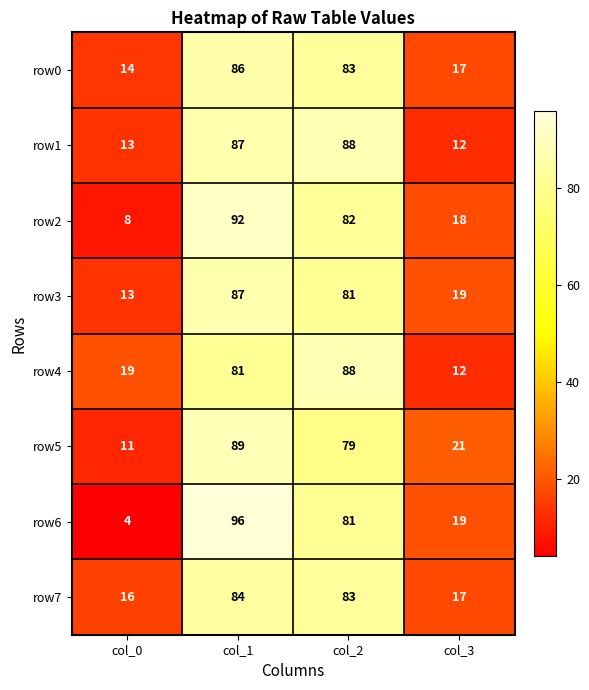

What is the smallest value displayed?

4